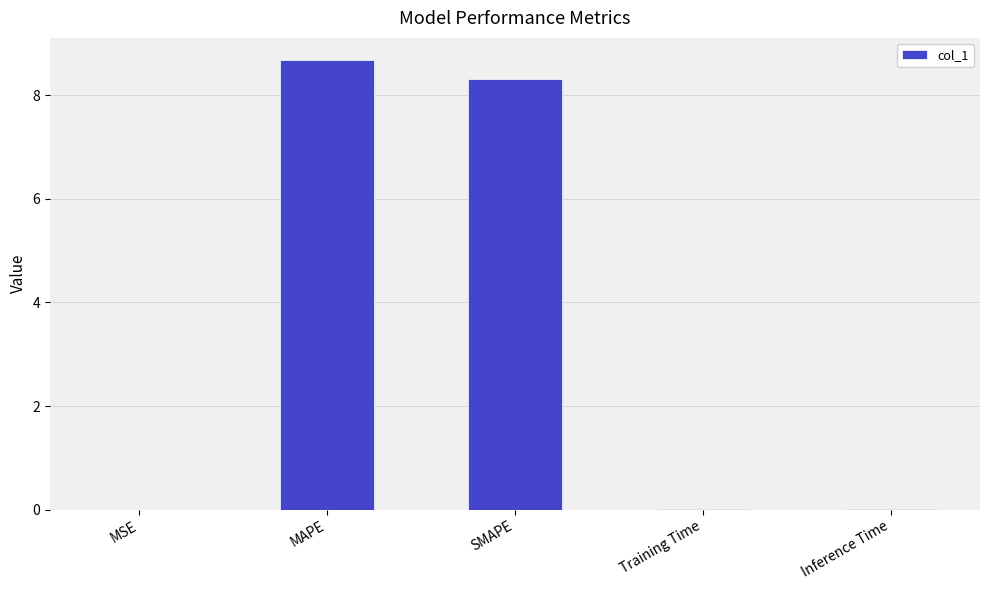

How many categories are shown in the chart?

5